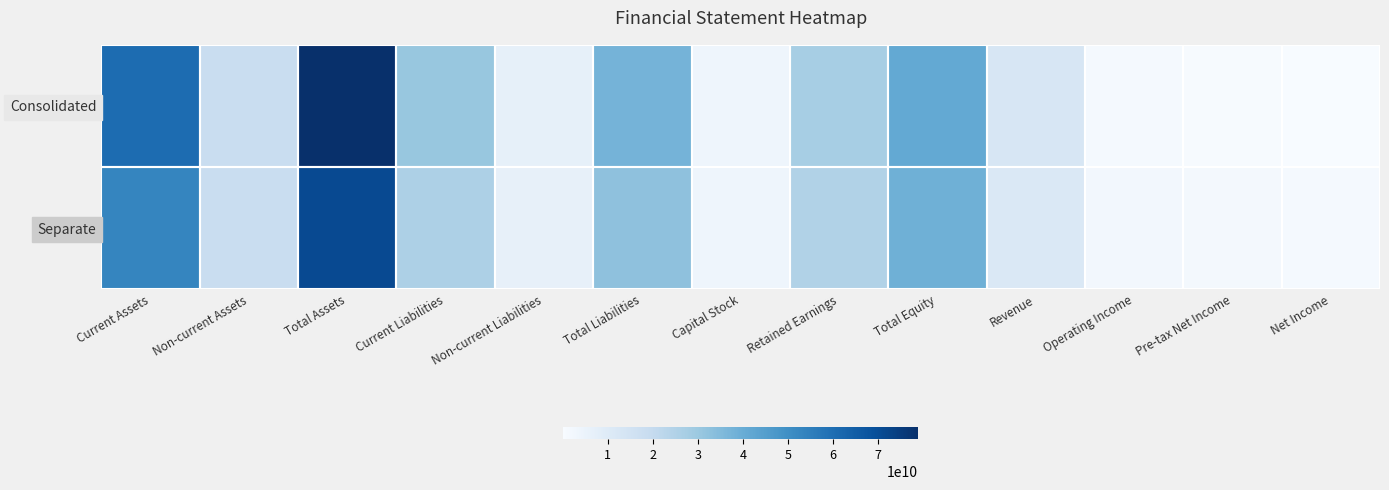

Rank the series by their maximum value, from lowest to highest.

Separate, Consolidated